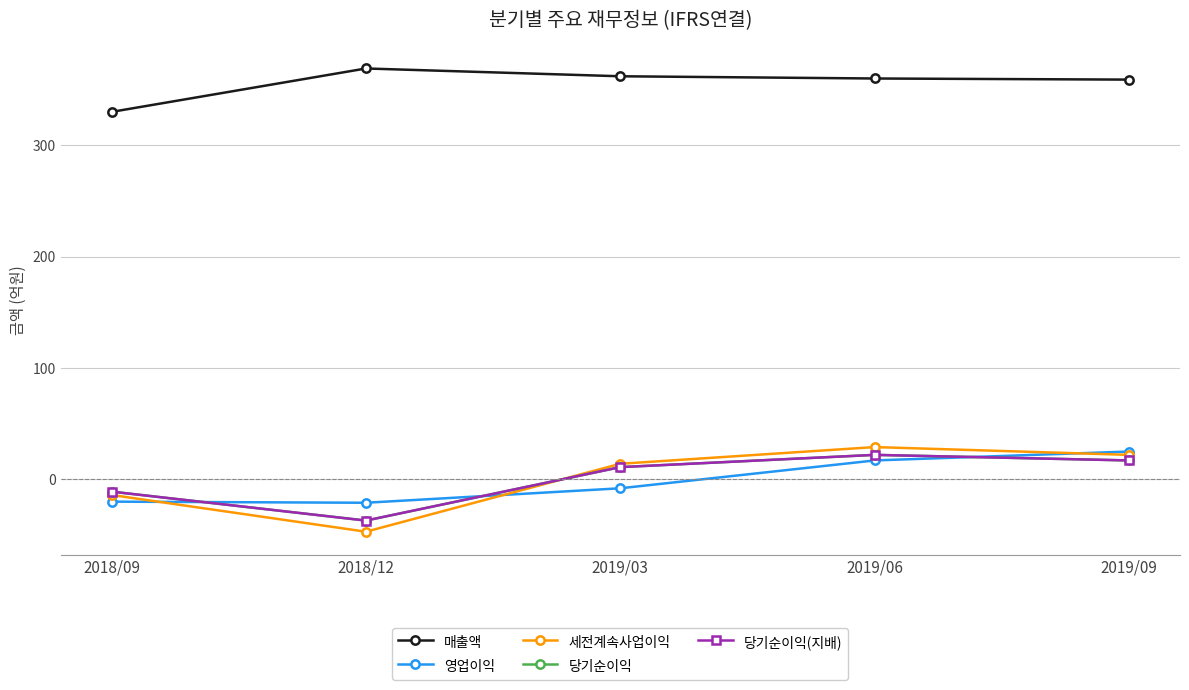

Reading left to right, list all the values displayed in this chart.

매출액: 330	369	362	360	359
영업이익: -20	-21	-8	17	25
세전계속사업이익: -14	-47	14	29	22
당기순이익: -11	-37	11	22	17
당기순이익(지배): -11	-37	11	22	17